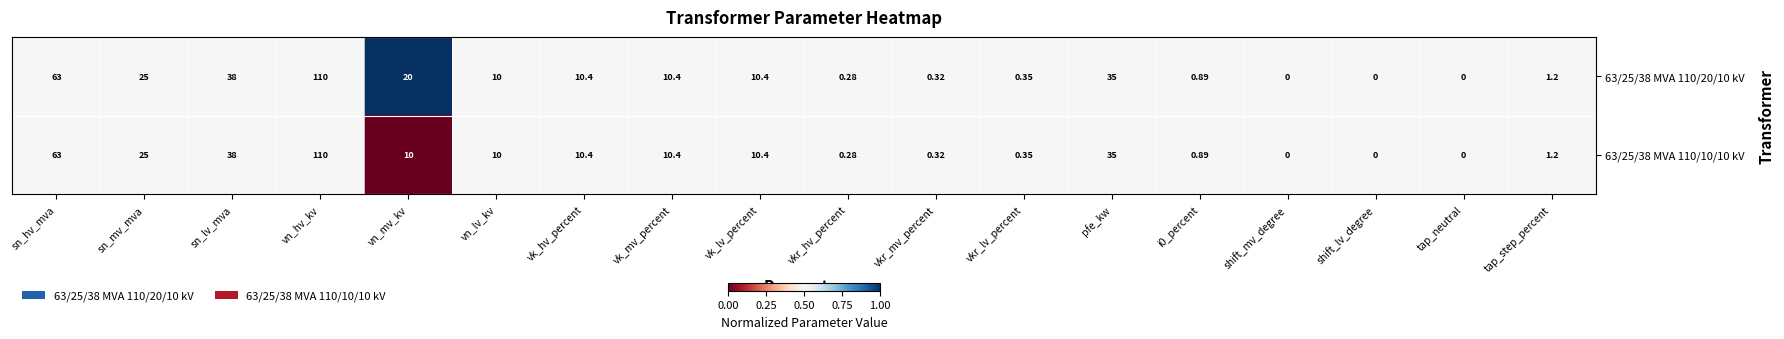

At which category does the chart reach its peak across all series?

vn_hv_kv